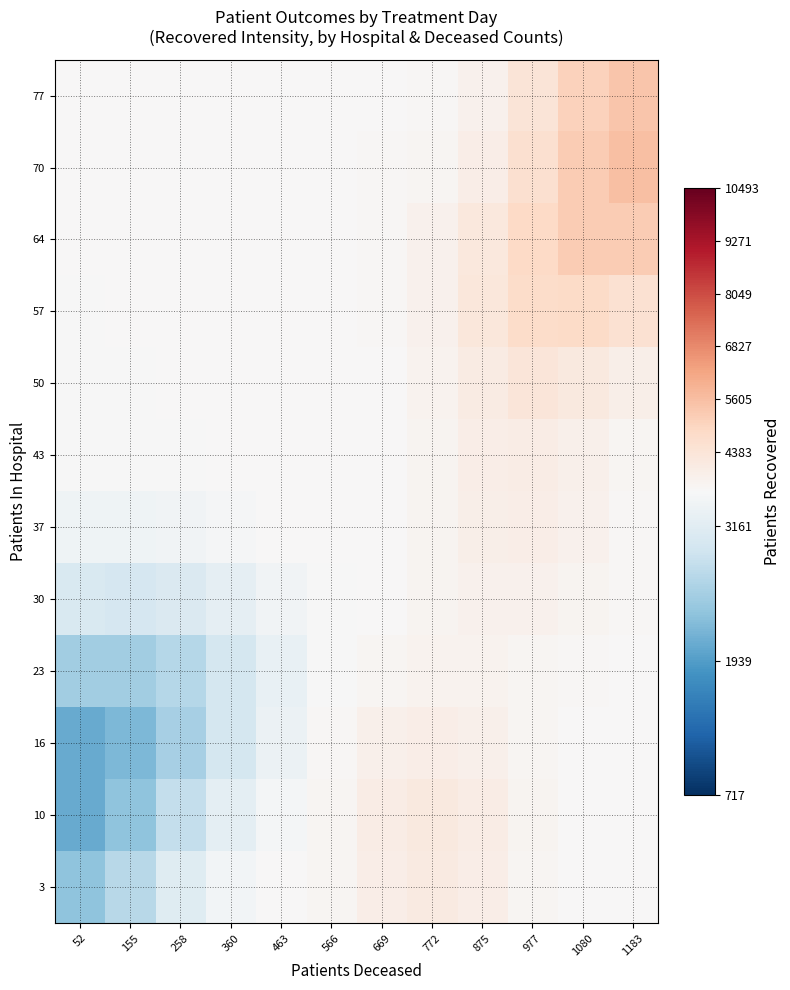

What is the difference between the highest and lowest values at 669?

474.7